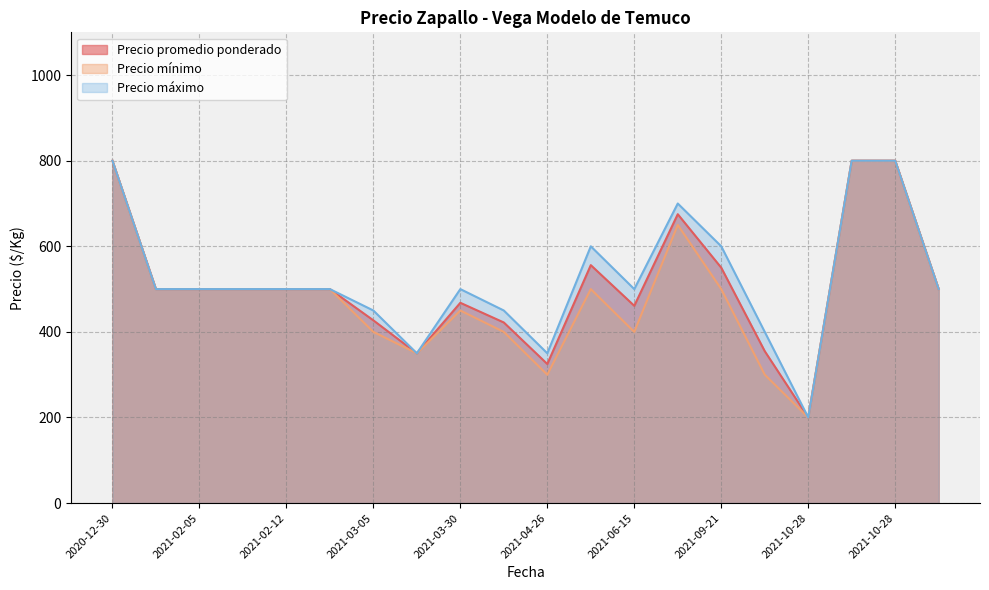

True or false: Precio promedio ponderado and Precio máximo cross at least once.

False